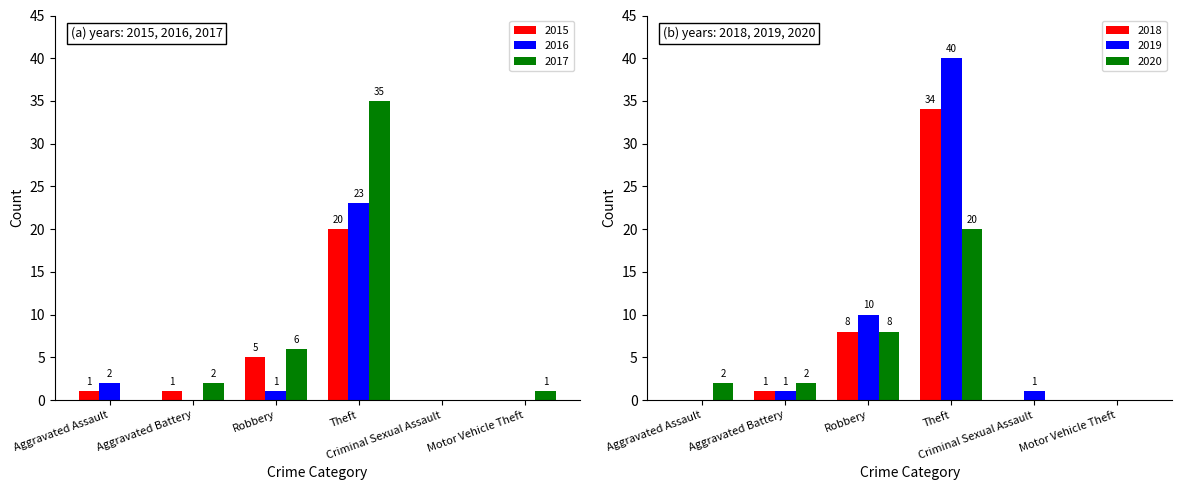

What is the sum of all 2017 values?

44